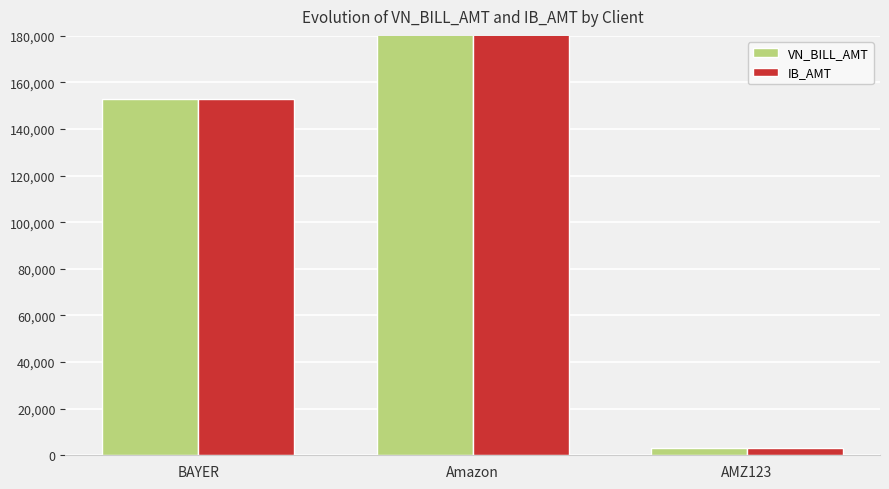

Which series has the largest total across all categories?

VN_BILL_AMT